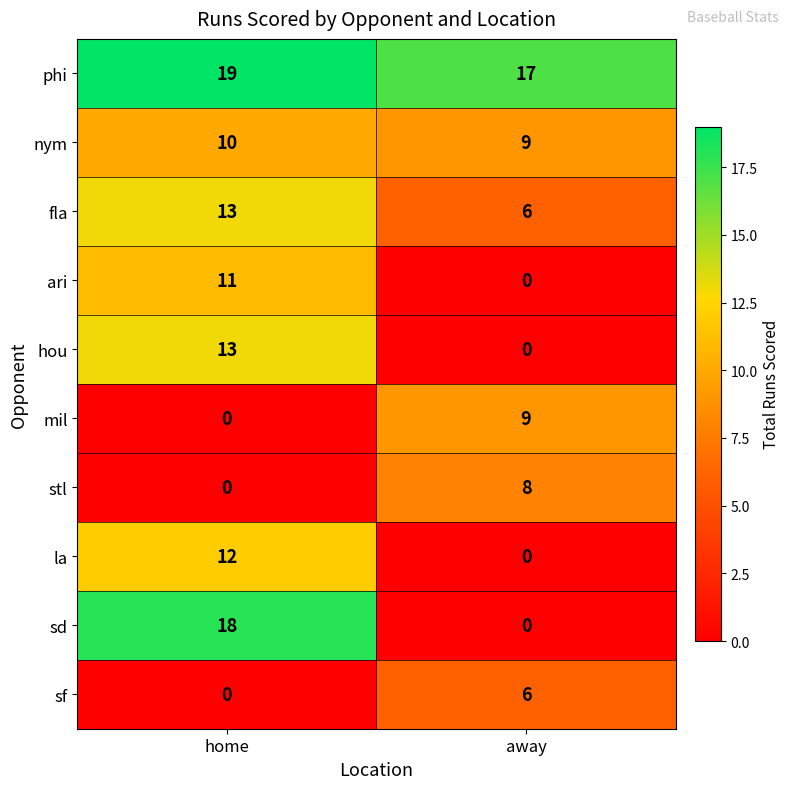

The value of hou at away is 6. True or false?

False